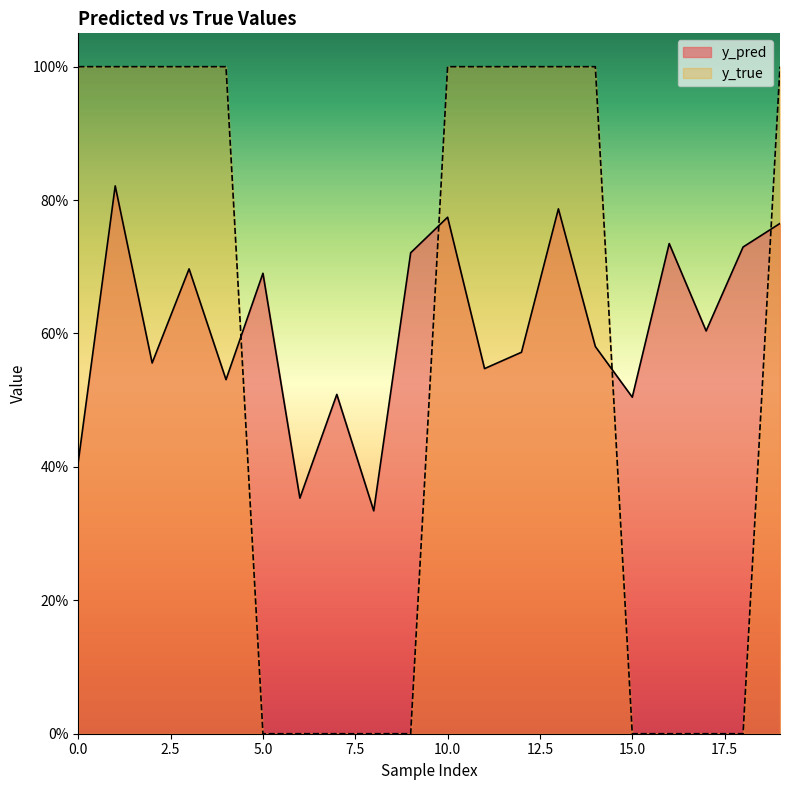

Which series has the largest range (max minus min)?

y_true